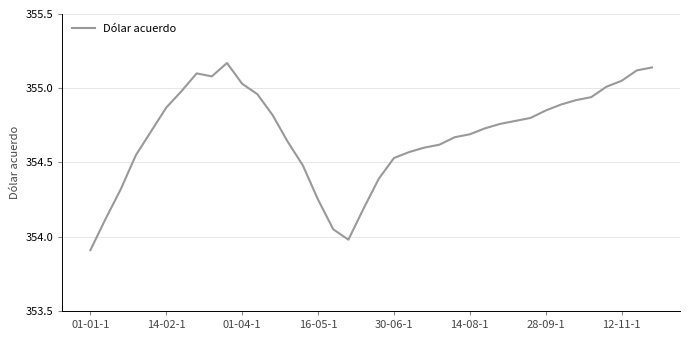

What is the minimum value shown in the chart?

353.9